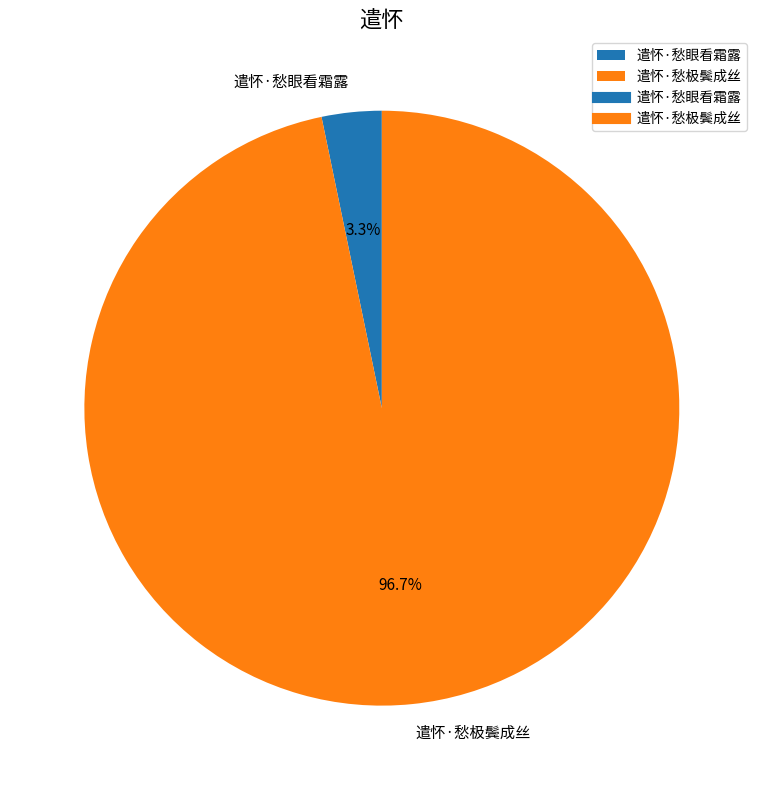

True or false: 遣怀·愁极鬓成丝 accounts for 97% of the total.

True